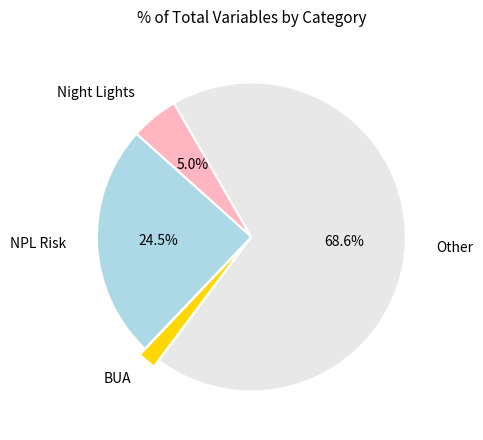

Is there any slice that represents more than half of the pie?

Yes